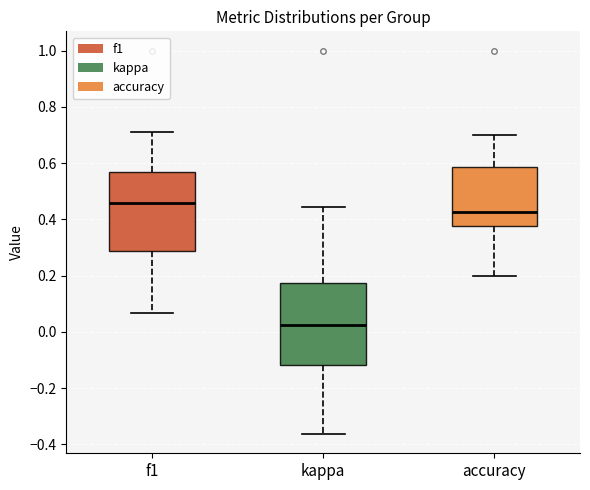

Reading left to right, read every box against the y-axis: the position of its median line, the range the box covers, and the ends of its whiskers. The values are not printed on the chart, so give them approximately, as read against the axis.

f1: median 0.46, box 0.28 to 0.56, whiskers 0.06 to 0.70
kappa: median 0.02, box -0.12 to 0.18, whiskers -0.36 to 0.44
accuracy: median 0.42, box 0.38 to 0.58, whiskers 0.20 to 0.70